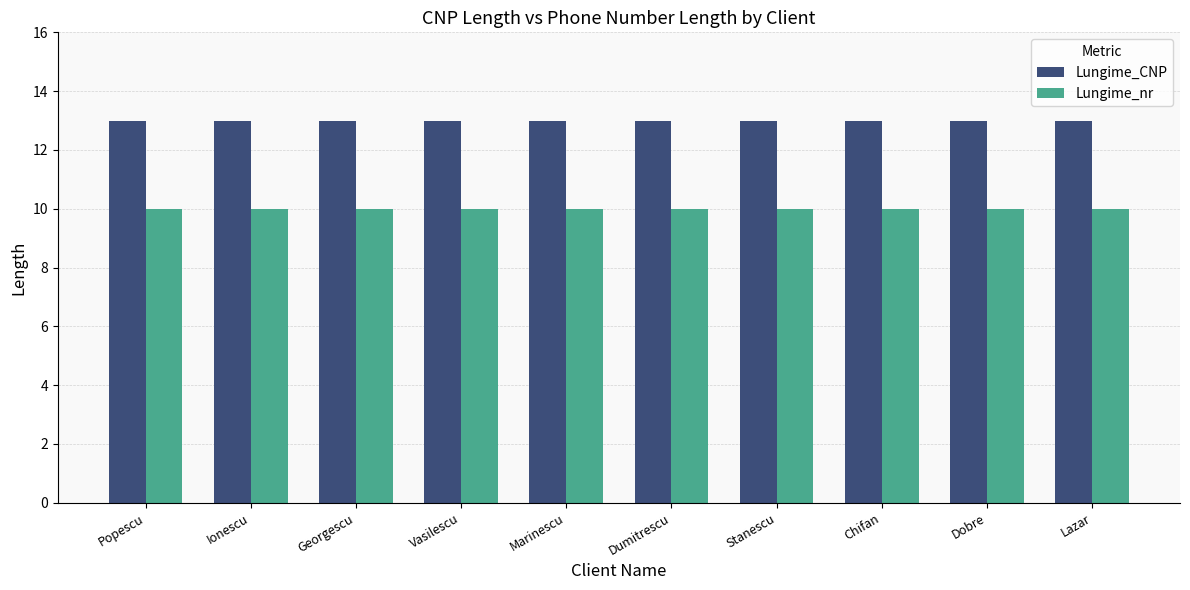

What is the minimum value shown in the chart?

10